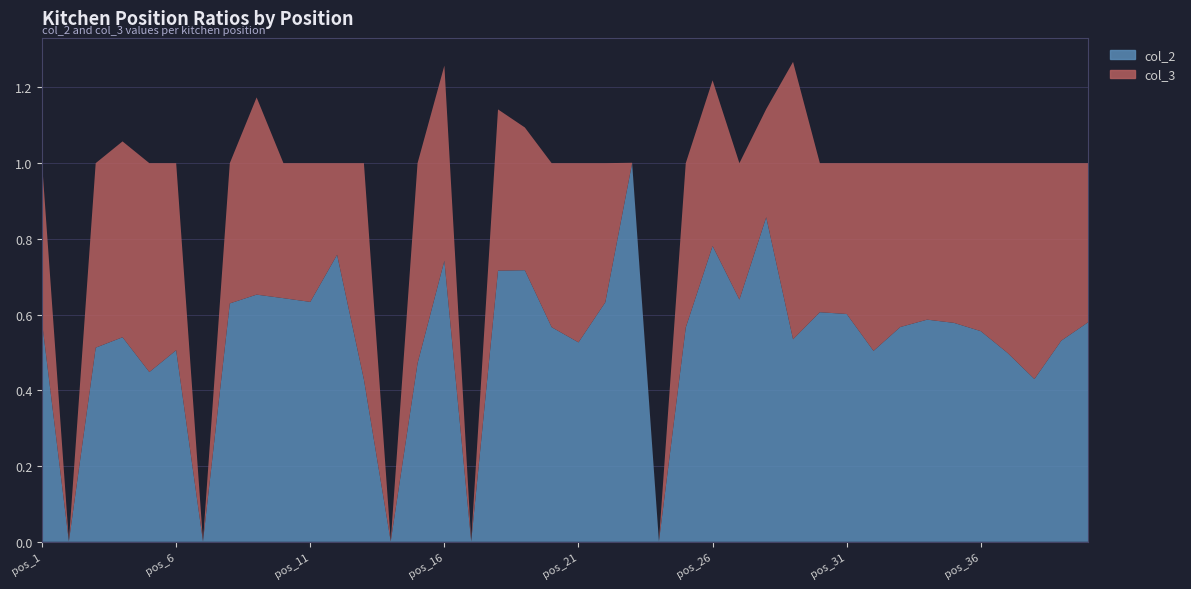

Reading left to right, transcribe all the data shown in this chart.

col_2: pos_1=0.6	pos_2=0.0	pos_3=0.5	pos_4=0.5	pos_5=0.4	pos_6=0.5	pos_7=0.0	pos_8=0.6	pos_9=0.7	pos_10=0.6	pos_11=0.6	pos_12=0.8	pos_13=0.4	pos_14=0.0	pos_15=0.5	pos_16=0.7	pos_17=0.0	pos_18=0.7	pos_19=0.7	pos_20=0.6	pos_21=0.5	pos_22=0.6	pos_23=1.0	pos_24=0.0	pos_25=0.6	pos_26=0.8	pos_27=0.6	pos_28=0.9	pos_29=0.5	pos_30=0.6	pos_31=0.6	pos_32=0.5	pos_33=0.6	pos_34=0.6	pos_35=0.6	pos_36=0.6	pos_37=0.5	pos_38=0.4	pos_39=0.5	pos_40=0.6
col_3: pos_1=0.4	pos_2=0.0	pos_3=0.5	pos_4=0.5	pos_5=0.6	pos_6=0.5	pos_7=0.0	pos_8=0.4	pos_9=0.5	pos_10=0.4	pos_11=0.4	pos_12=0.2	pos_13=0.6	pos_14=0.0	pos_15=0.5	pos_16=0.5	pos_17=0.0	pos_18=0.4	pos_19=0.4	pos_20=0.4	pos_21=0.5	pos_22=0.4	pos_23=0.0	pos_24=0.0	pos_25=0.4	pos_26=0.4	pos_27=0.4	pos_28=0.3	pos_29=0.7	pos_30=0.4	pos_31=0.4	pos_32=0.5	pos_33=0.4	pos_34=0.4	pos_35=0.4	pos_36=0.4	pos_37=0.5	pos_38=0.6	pos_39=0.5	pos_40=0.4